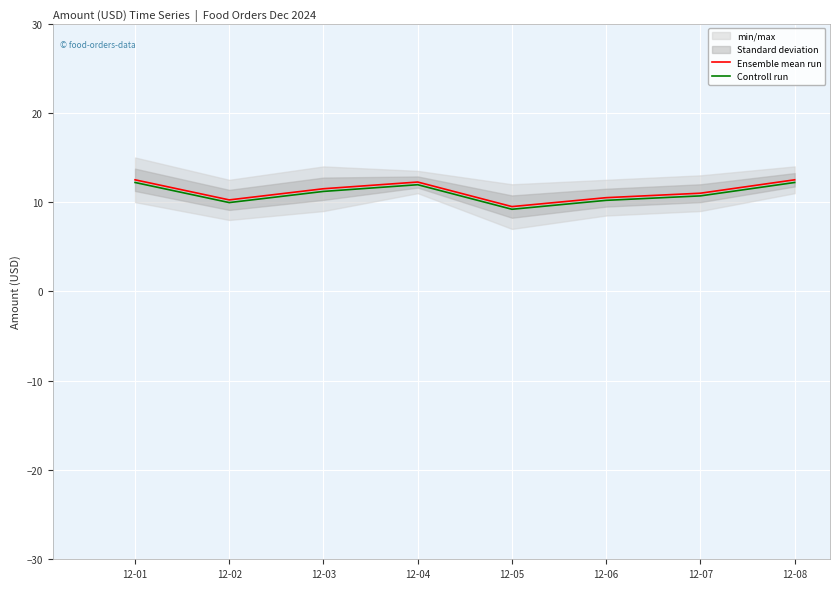

What is the average value of the Ensemble mean run series?

11.2